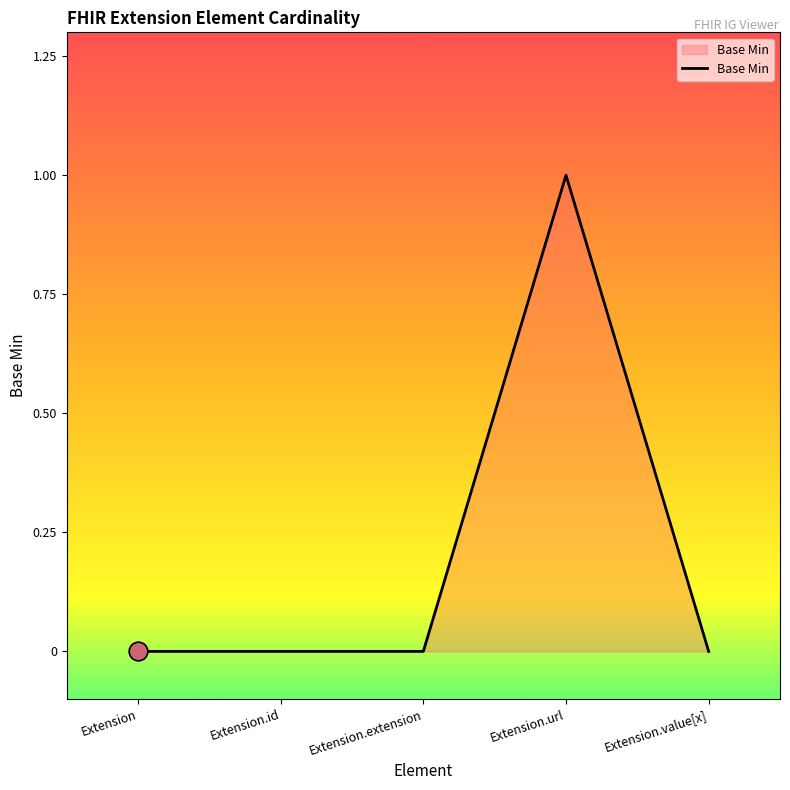

Between Extension.extension and Extension.url, which is larger?

Extension.url